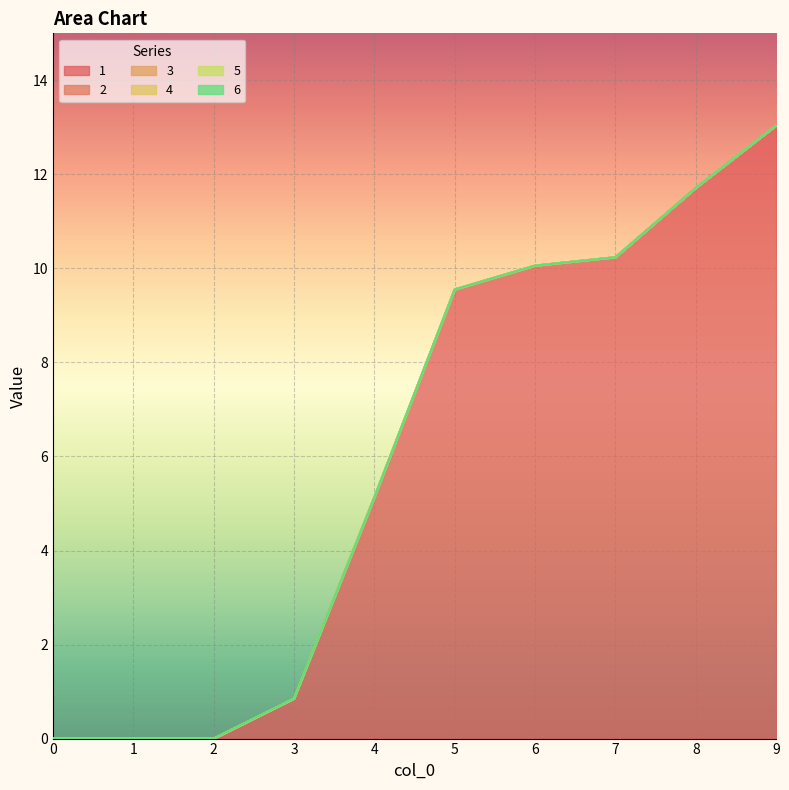

Reading right to left, transcribe all the data shown in this chart.

1: 9=13.0	8=11.7	7=10.2	6=10.1	5=9.6	4=5.1	3=0.8	2=0.0	1=0.0	0=0.0
2: 9=0.0	8=0.0	7=0.0	6=0.0	5=0.0	4=0.0	3=0.0	2=0.0	1=0.0	0=0.0
3: 9=0.0	8=0.0	7=0.0	6=0.0	5=0.0	4=0.0	3=0.0	2=0.0	1=0.0	0=0.0
4: 9=0.0	8=0.0	7=0.0	6=0.0	5=0.0	4=0.0	3=0.0	2=0.0	1=0.0	0=0.0
5: 9=0.0	8=0.0	7=0.0	6=0.0	5=0.0	4=0.0	3=0.0	2=0.0	1=0.0	0=0.0
6: 9=0.0	8=0.0	7=0.0	6=0.0	5=0.0	4=0.0	3=0.0	2=0.0	1=0.0	0=0.0